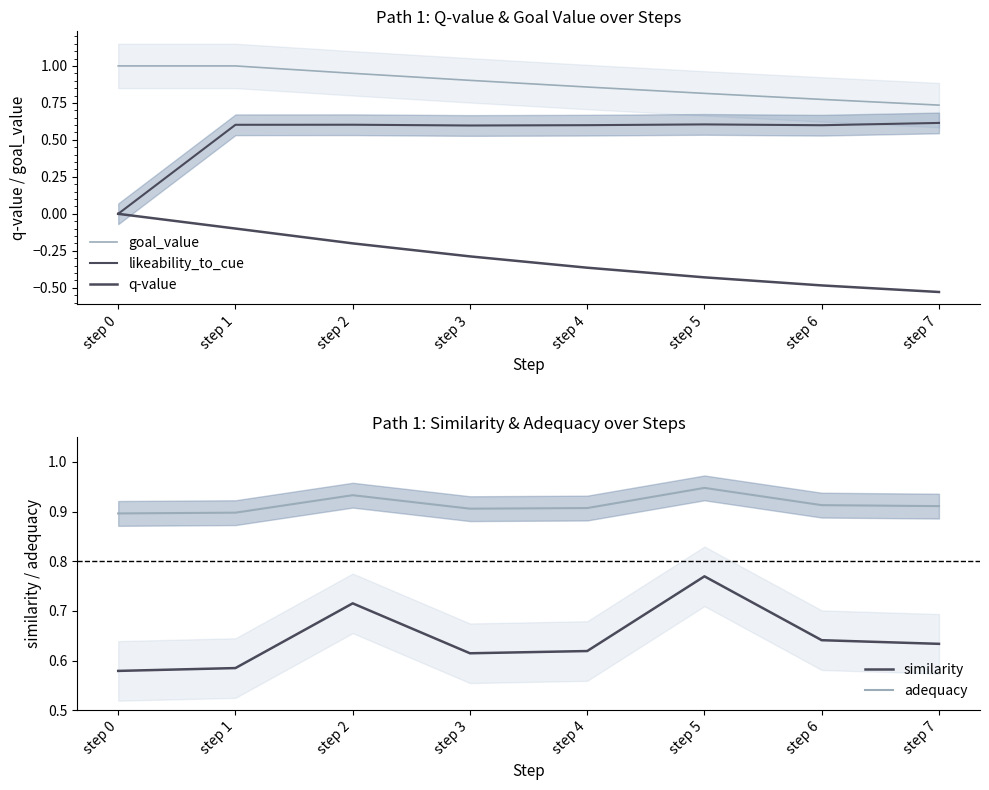

Does the chart have visible grid lines?

No